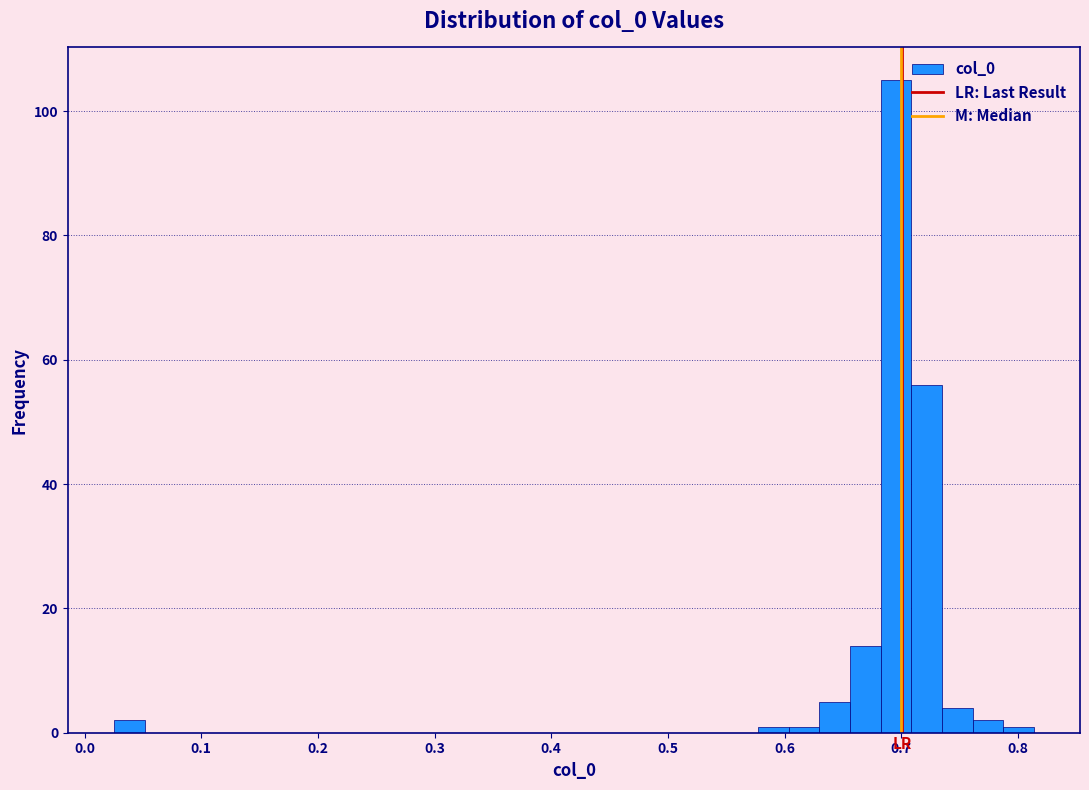

Around what value on the x-axis is the tallest bar? Give the approximate position of its centre, as read against the axis.

0.70